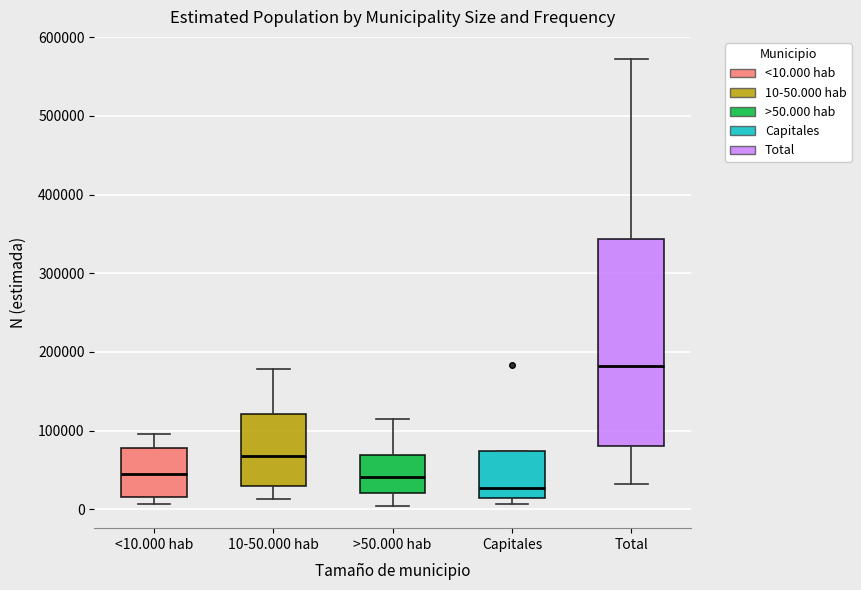

Which box has the lowest median line?

Capitales